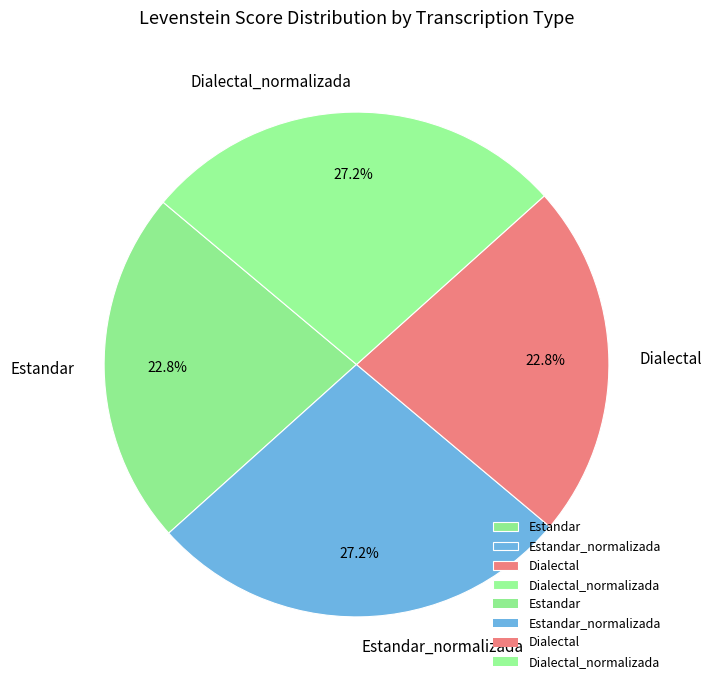

To the nearest percent, what portion does Estandar represent?

23%